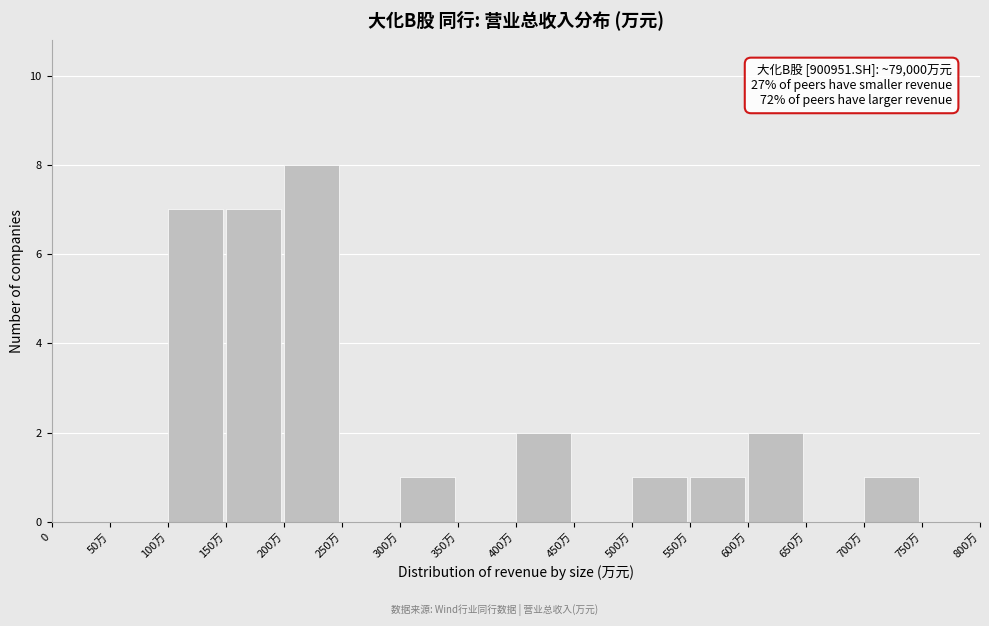

Reading left to right, transcribe all the data shown in this chart.

0=0	50万=0	100万=7	150万=7	200万=8	250万=0	300万=1	350万=0	400万=2	450万=0	500万=1	550万=1	600万=2	650万=0	700万=1	750万=0